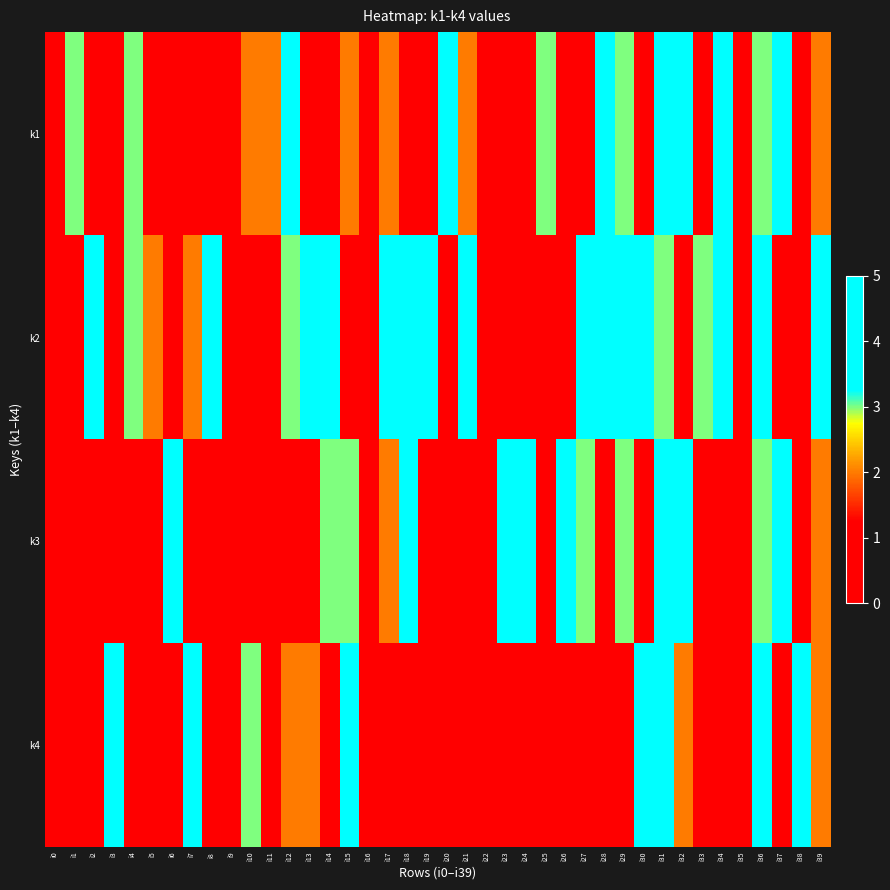

How many data points does each series have?

40